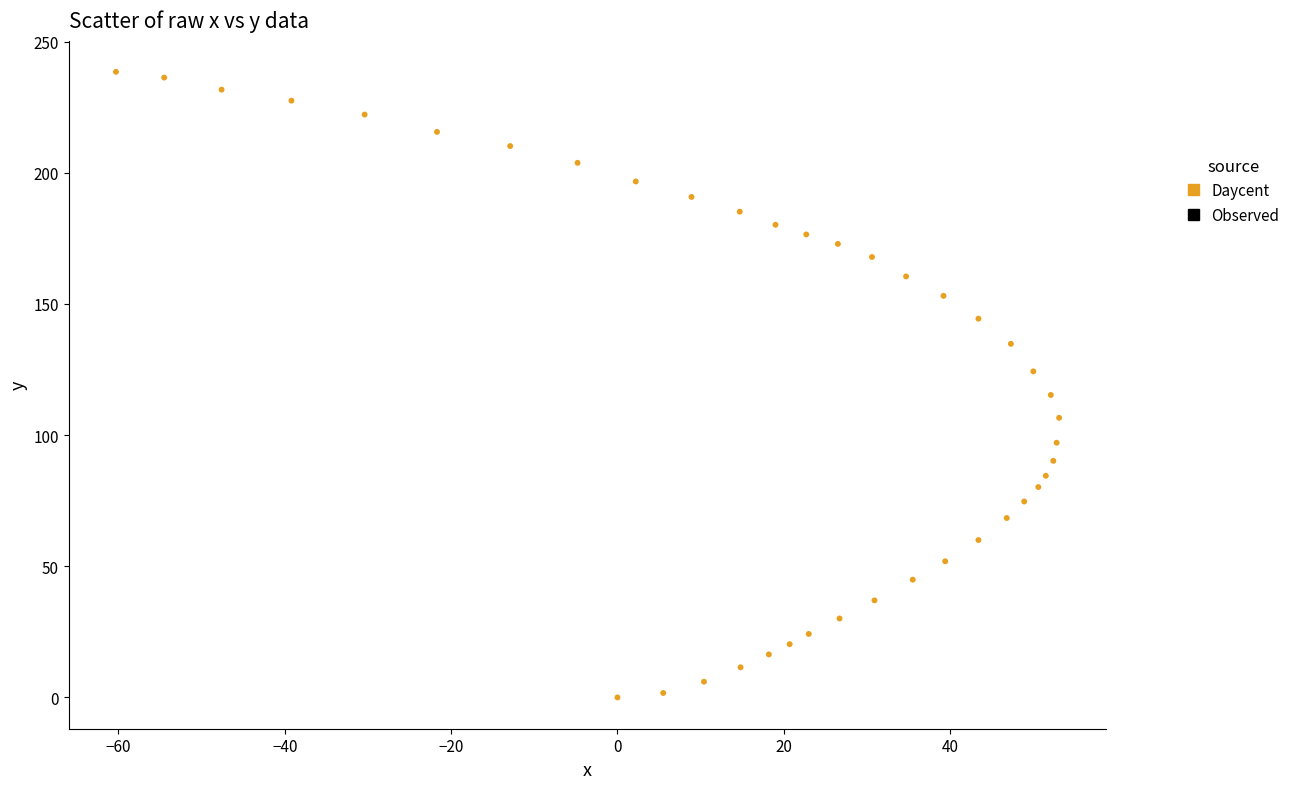

What is the range of Y values (max minus min)?

238.5